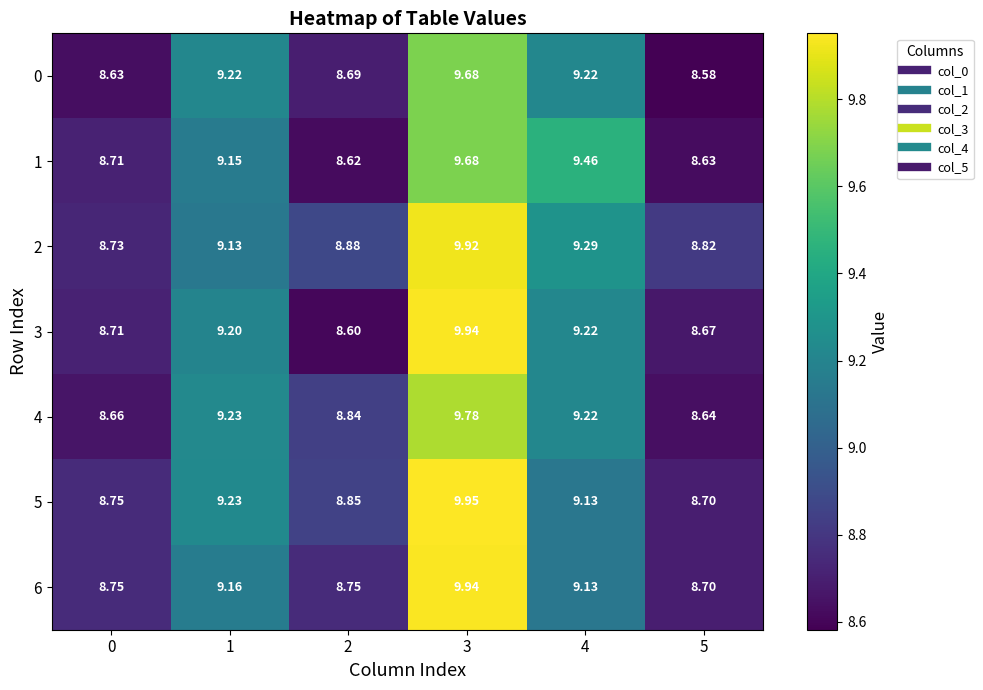

Is the value of 1 at 0 greater than the value of 4 at 3?

No